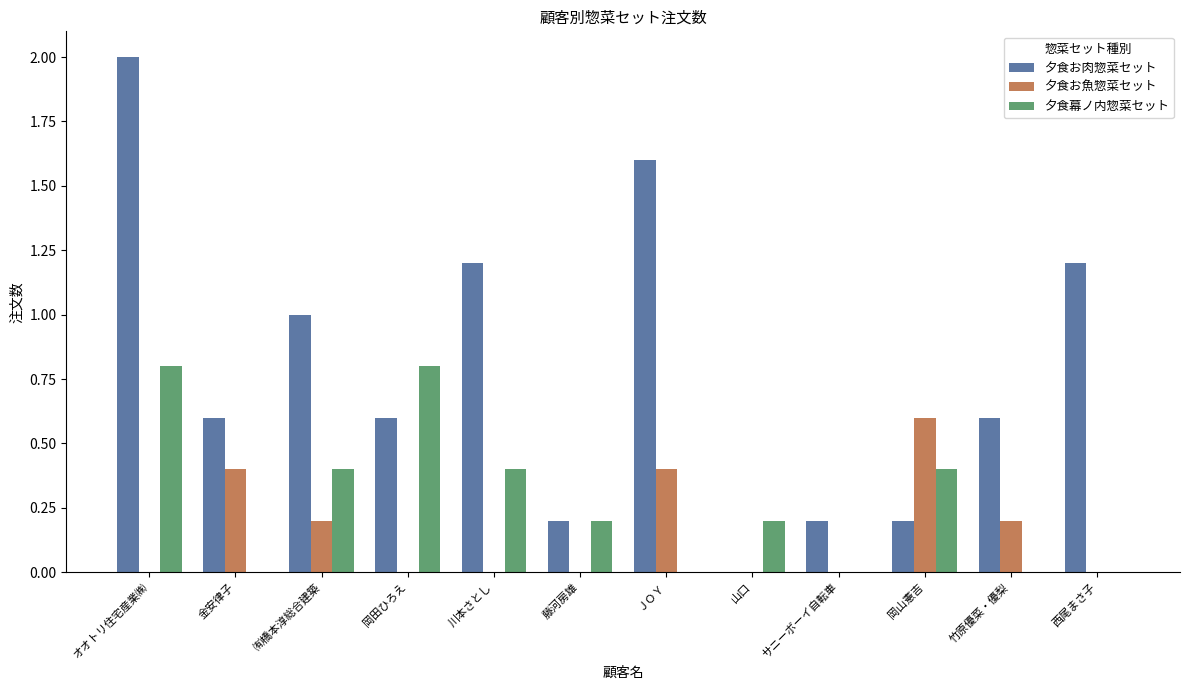

What is the sum of the 夕食幕ノ内惣菜セット values at オオトリ住宅産業㈱ and サニーボーイ自転車?

0.8